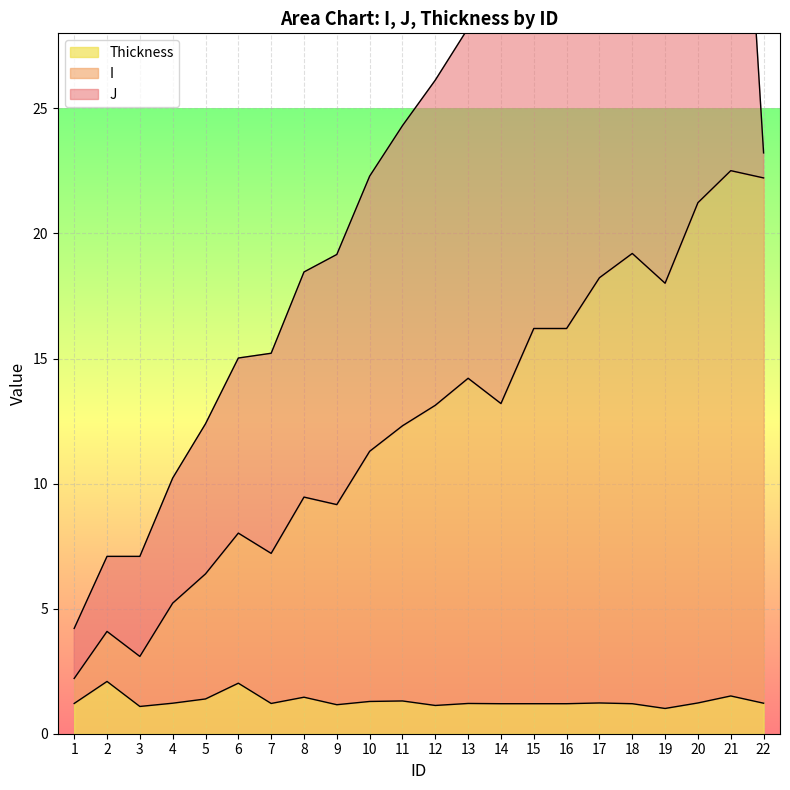

What is the minimum value for Thickness?

1.0